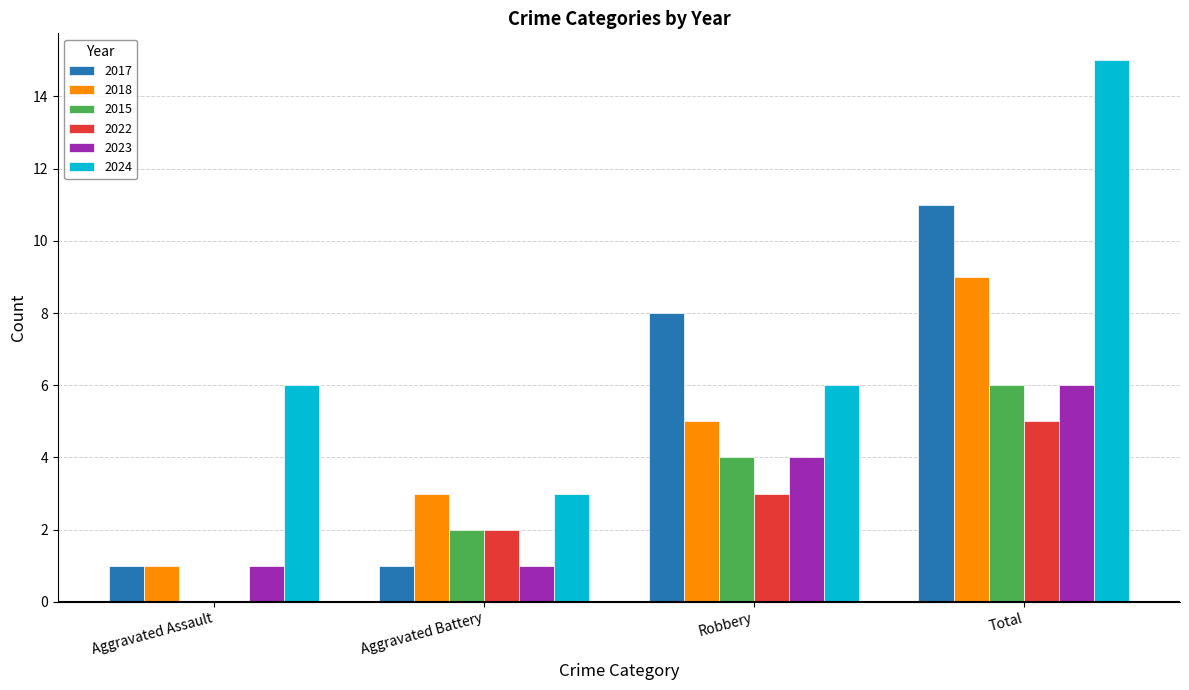

What is the approximate value of 2015 at Robbery?

4